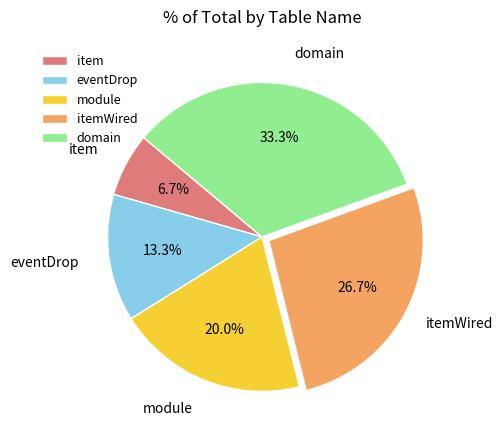

To the nearest percent, what is the difference between the domain and module slice percentages?

13%